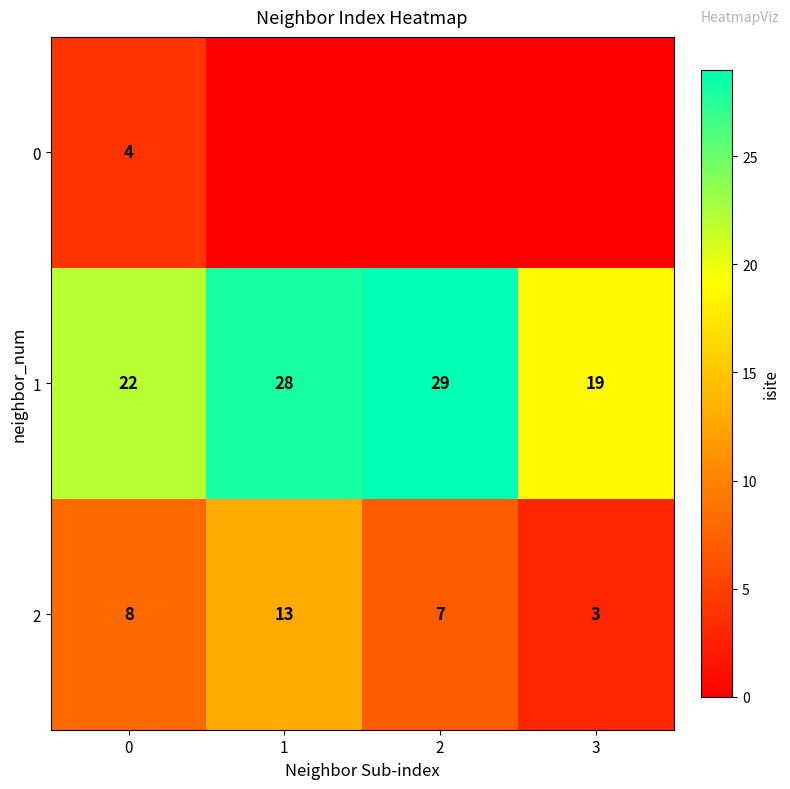

What is the total value across all series at 3?

22